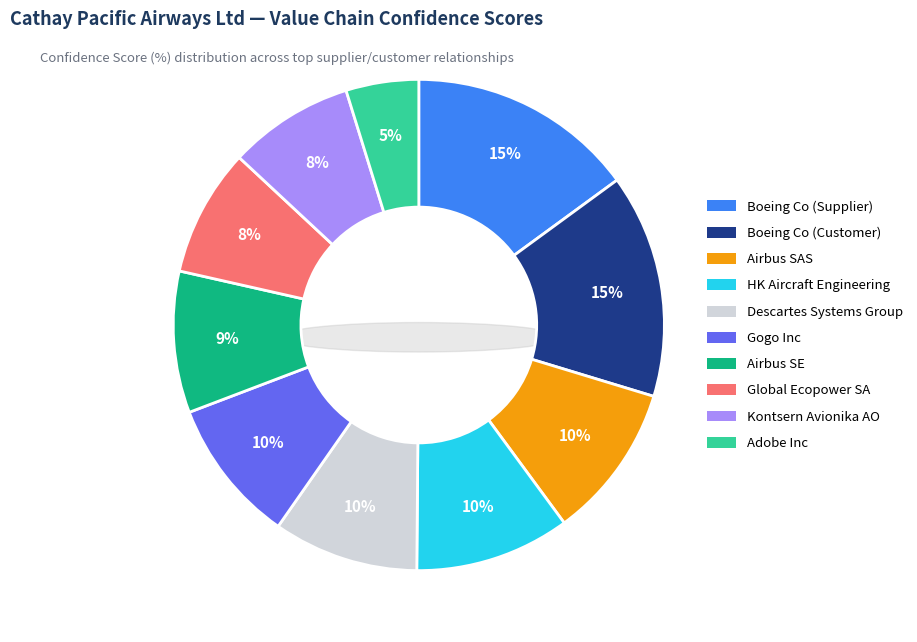

Count the number of slices in the pie.

10